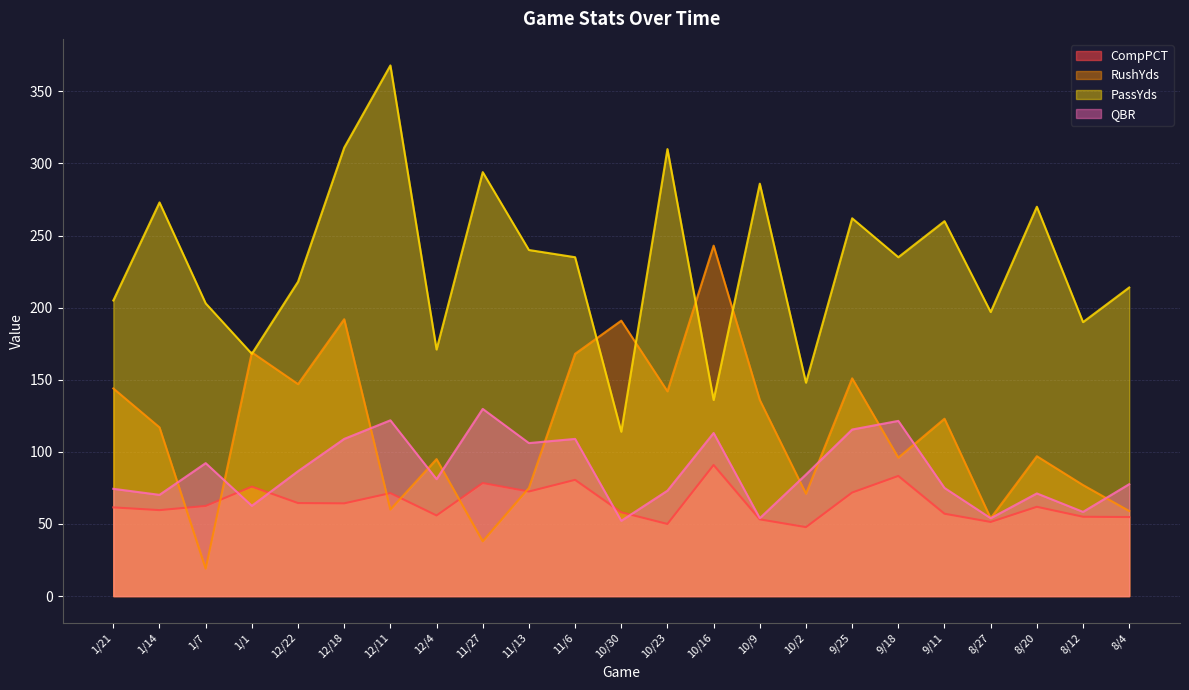

Where do RushYds and CompPCT first cross each other?

1/14 and 1/7